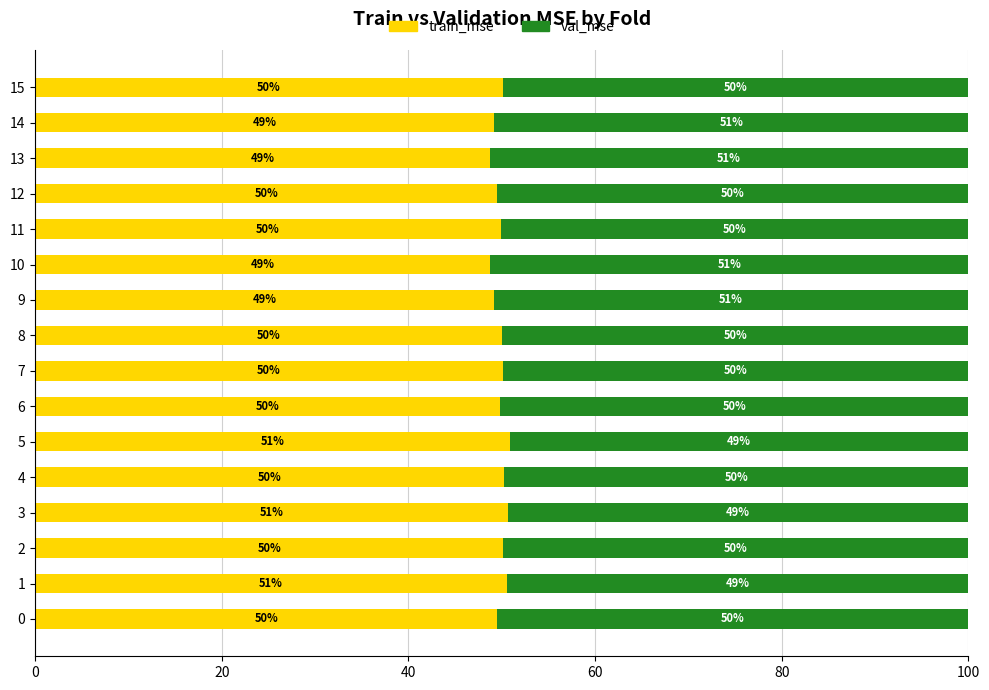

Which category has the lowest value in the train_mse series?

13